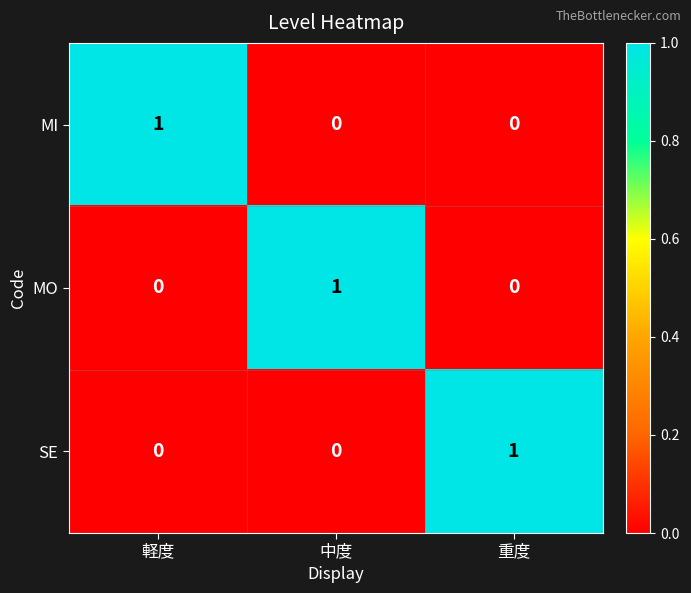

At which label does SE reach its peak?

重度